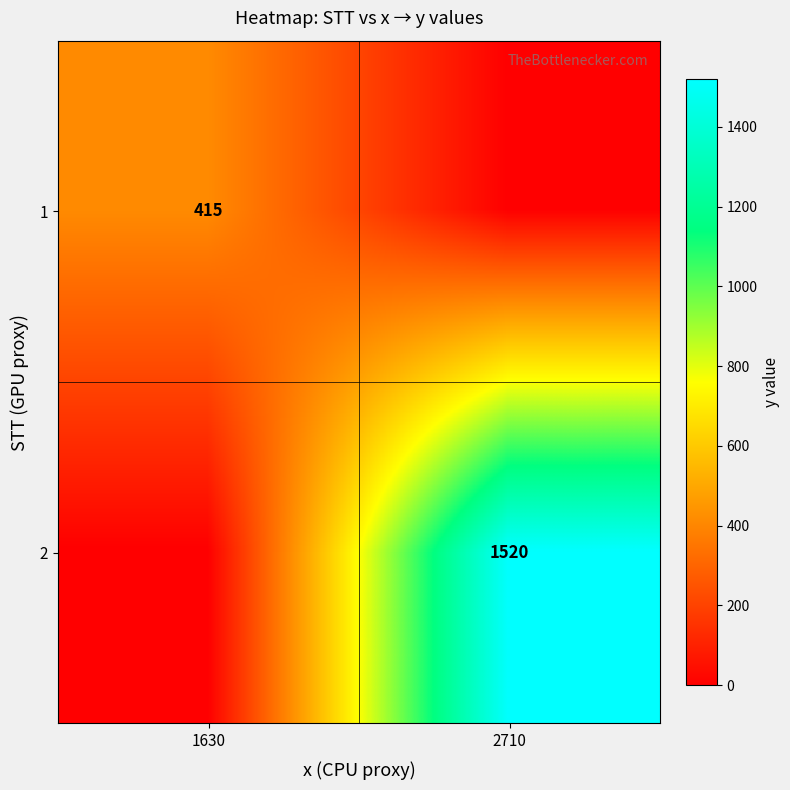

Is it true that 1 equals 415 at 1630?

True